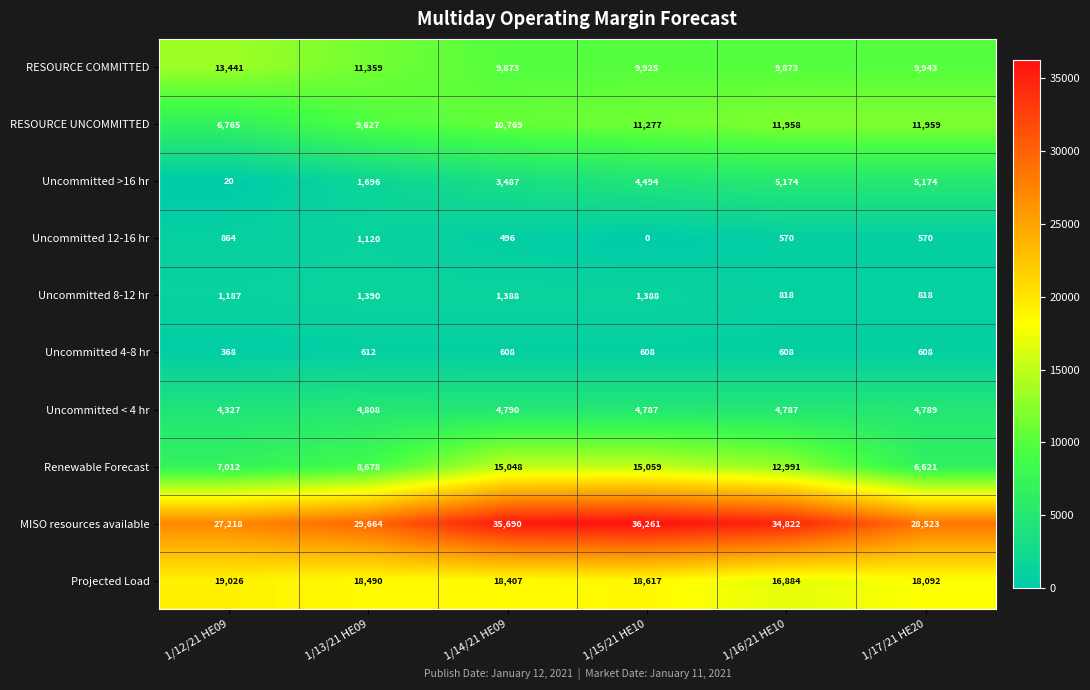

What is the difference between the Uncommitted >16 hr values at 1/14/21 HE09 and 1/12/21 HE09?

3467